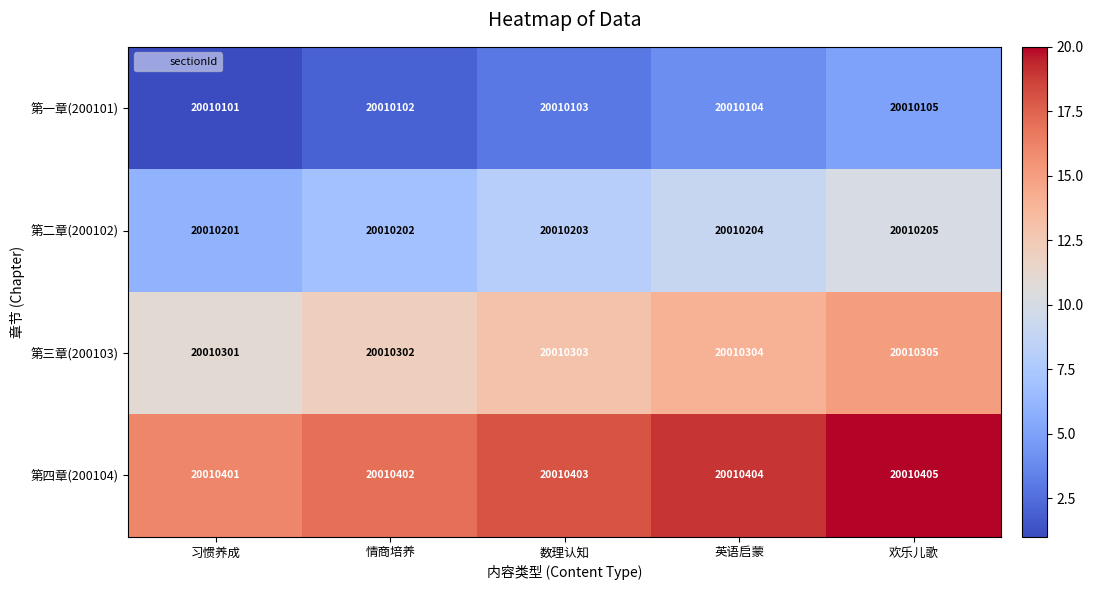

Where is 第四章(200104) nearest to the value 20010403?

数理认知